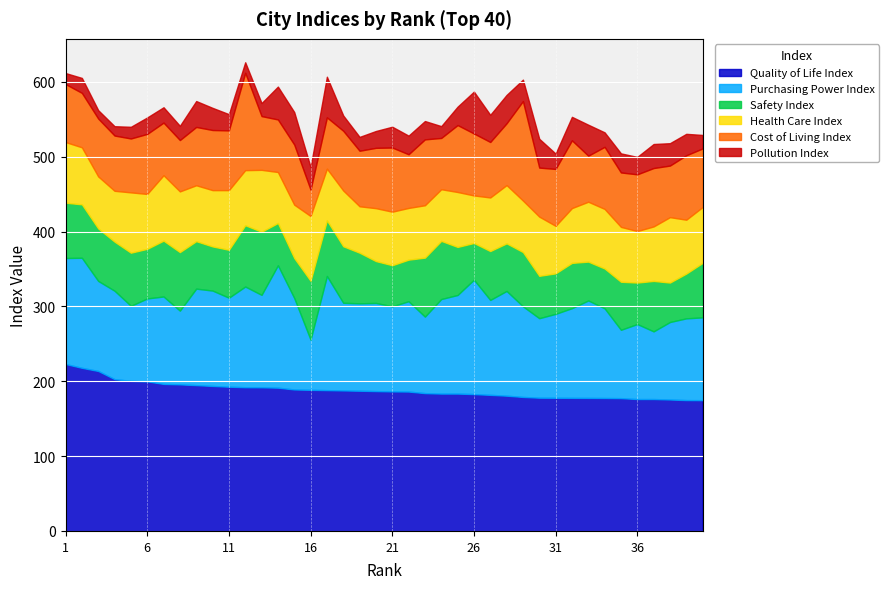

How many interior local peaks does the Purchasing Power Index series have?

12